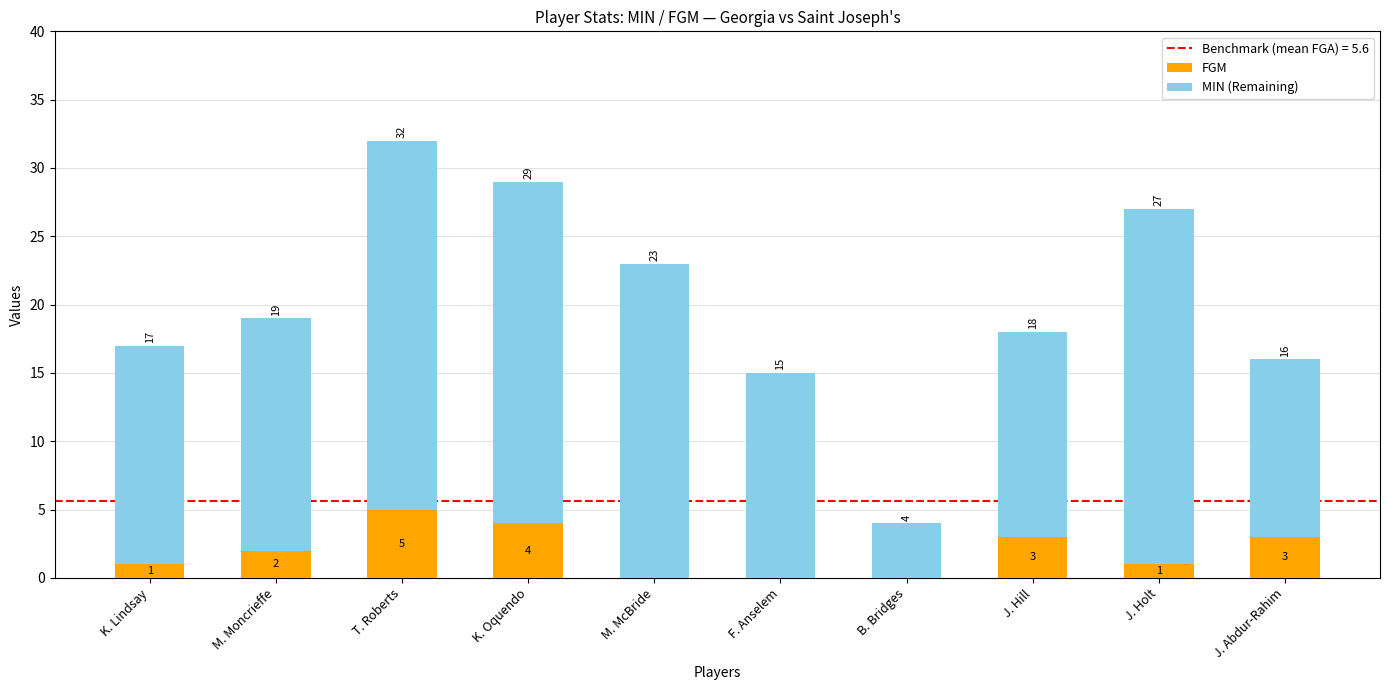

Count the number of data series in this chart.

2